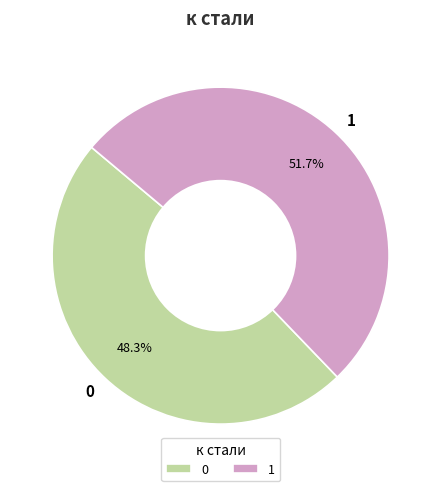

How many slices are in this pie chart?

2